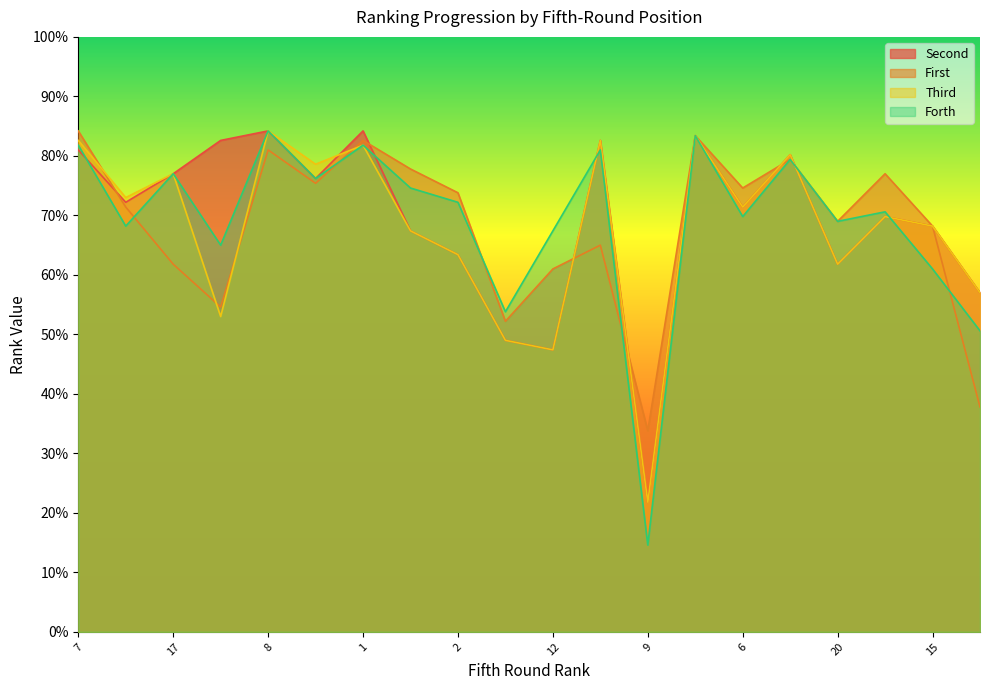

Is the value of Third at 18 greater than the value of Second at 7?

No